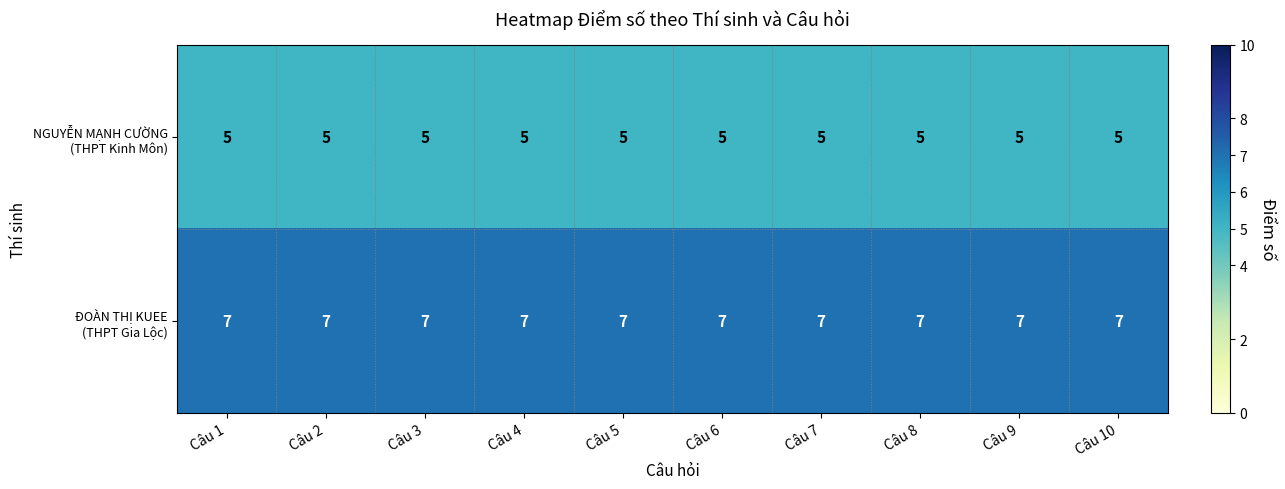

What is the total value across all series at Câu 8?

12